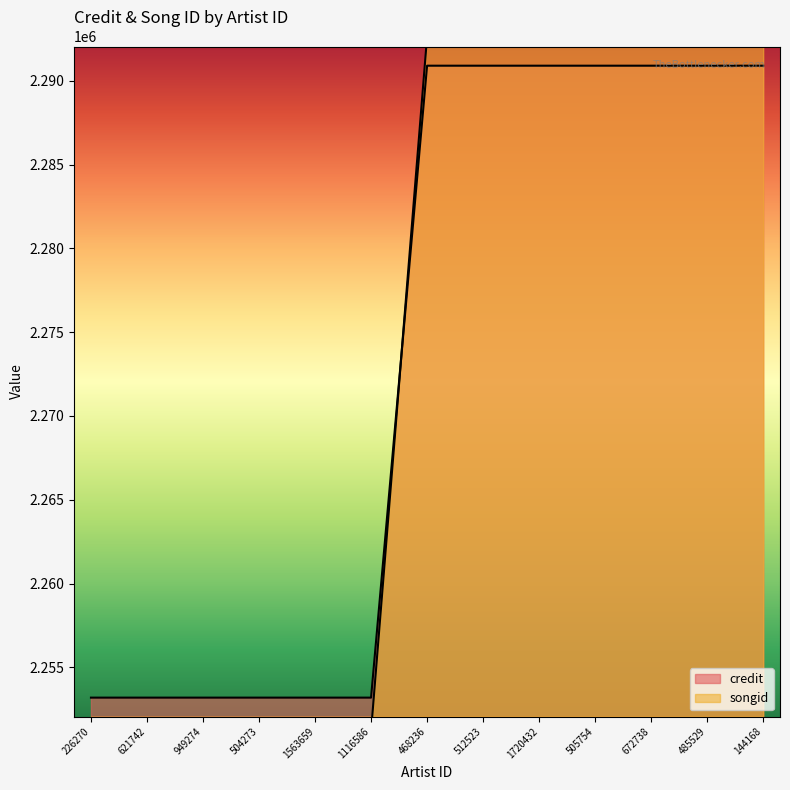

How many lines are shown in the chart?

2